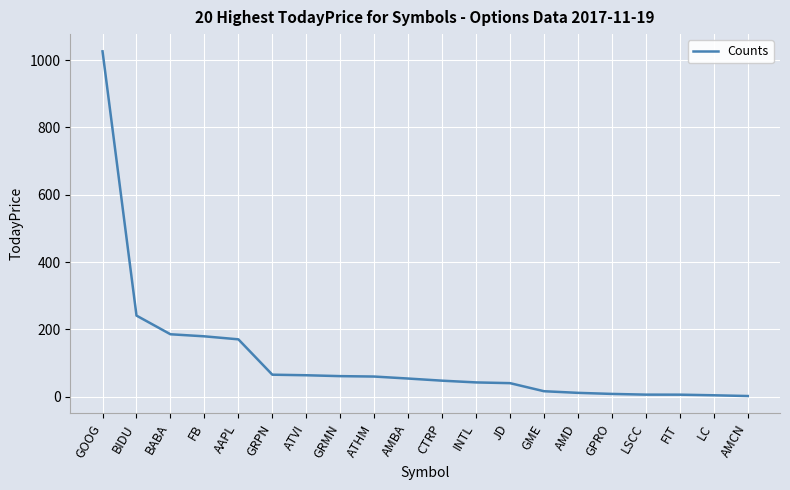

What is the greatest value displayed?

1026.1